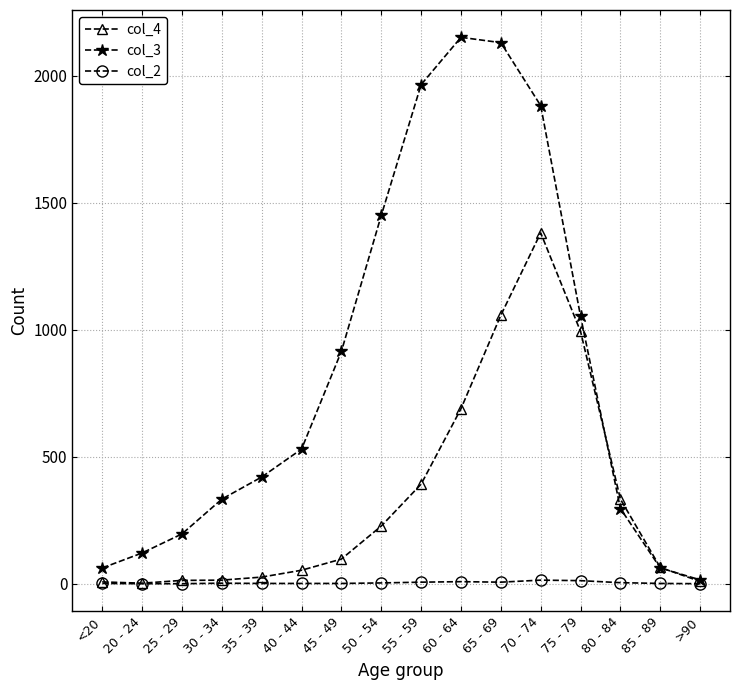

Is it true that col_4 equals 2352 at 70 - 74?

False